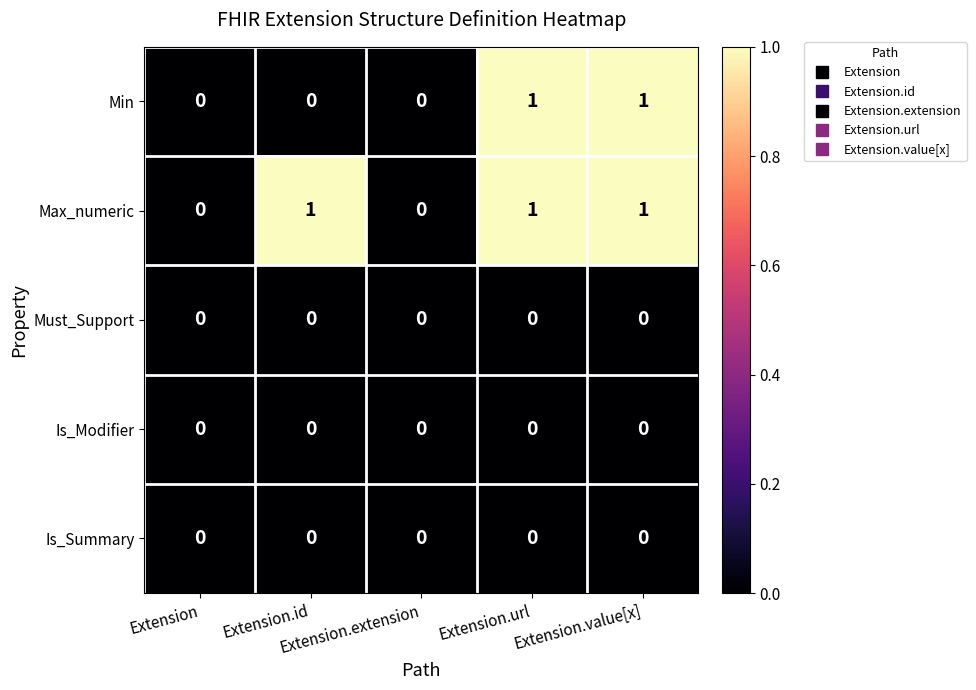

Count the Min values in the range 0 to 1.

5